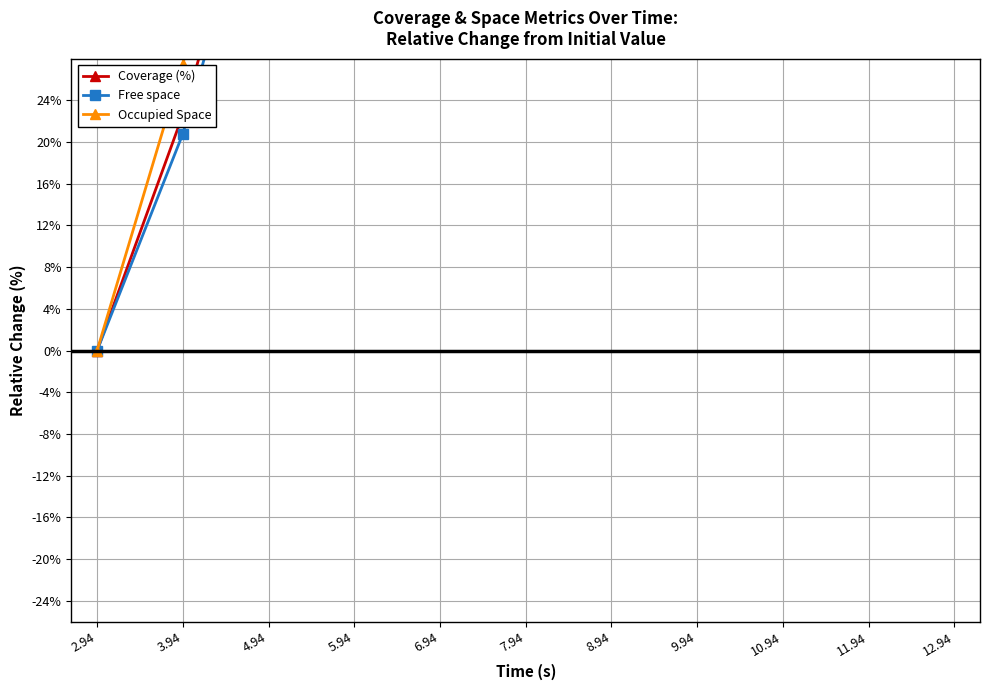

Between 4.94 and 8.94, which series saw the biggest shift?

Free space